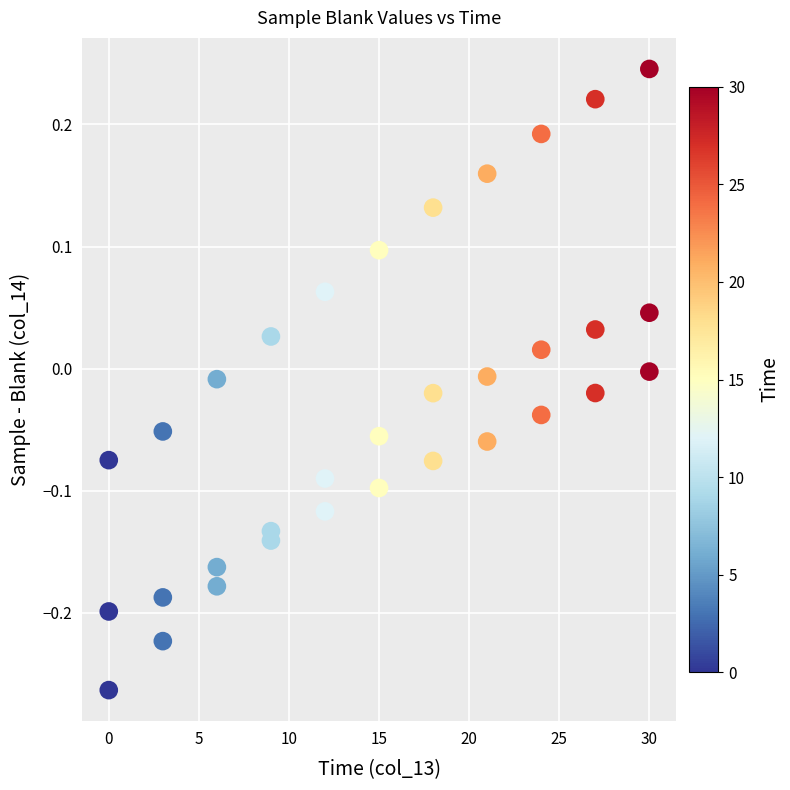

What is the range of Y values (max minus min)?

0.5